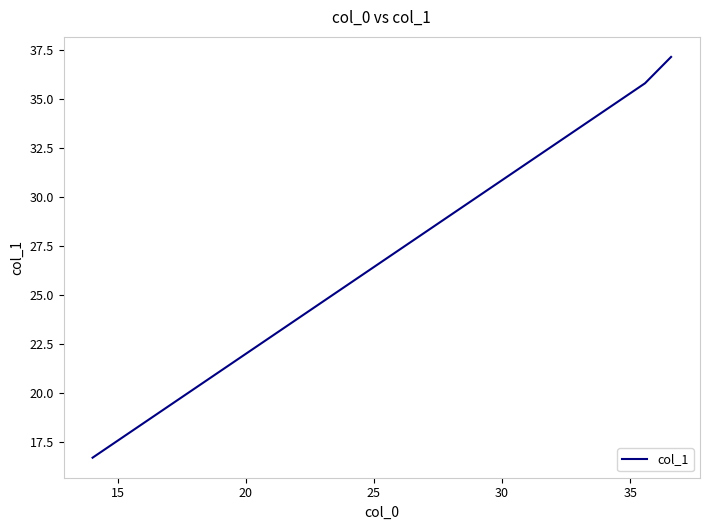

What is the minimum value shown in the chart?

16.7